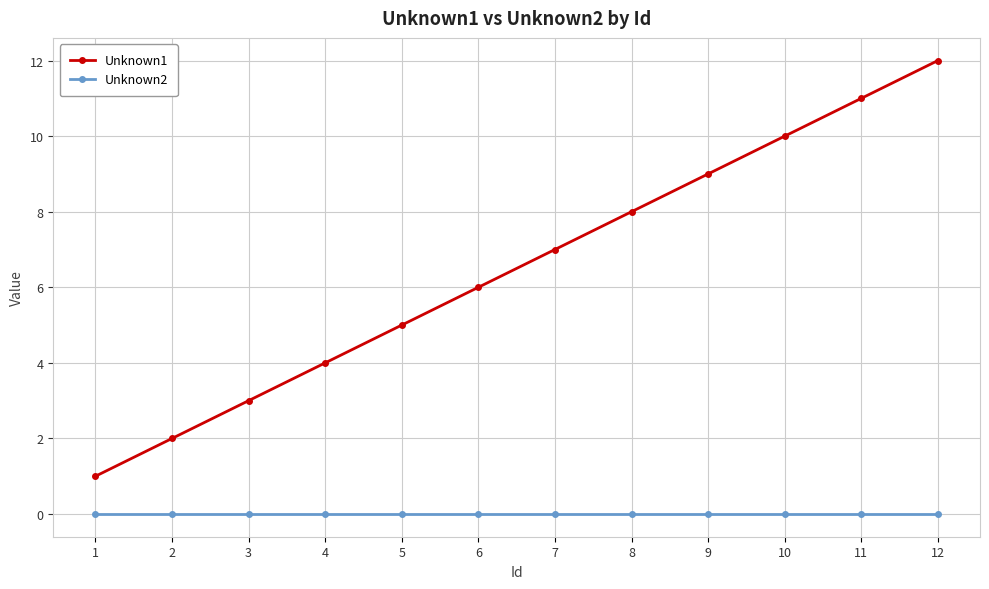

Reading left to right, list all the values displayed in this chart.

Unknown1: 1	2	3	4	5	6	7	8	9	10	11	12
Unknown2: 0	0	0	0	0	0	0	0	0	0	0	0